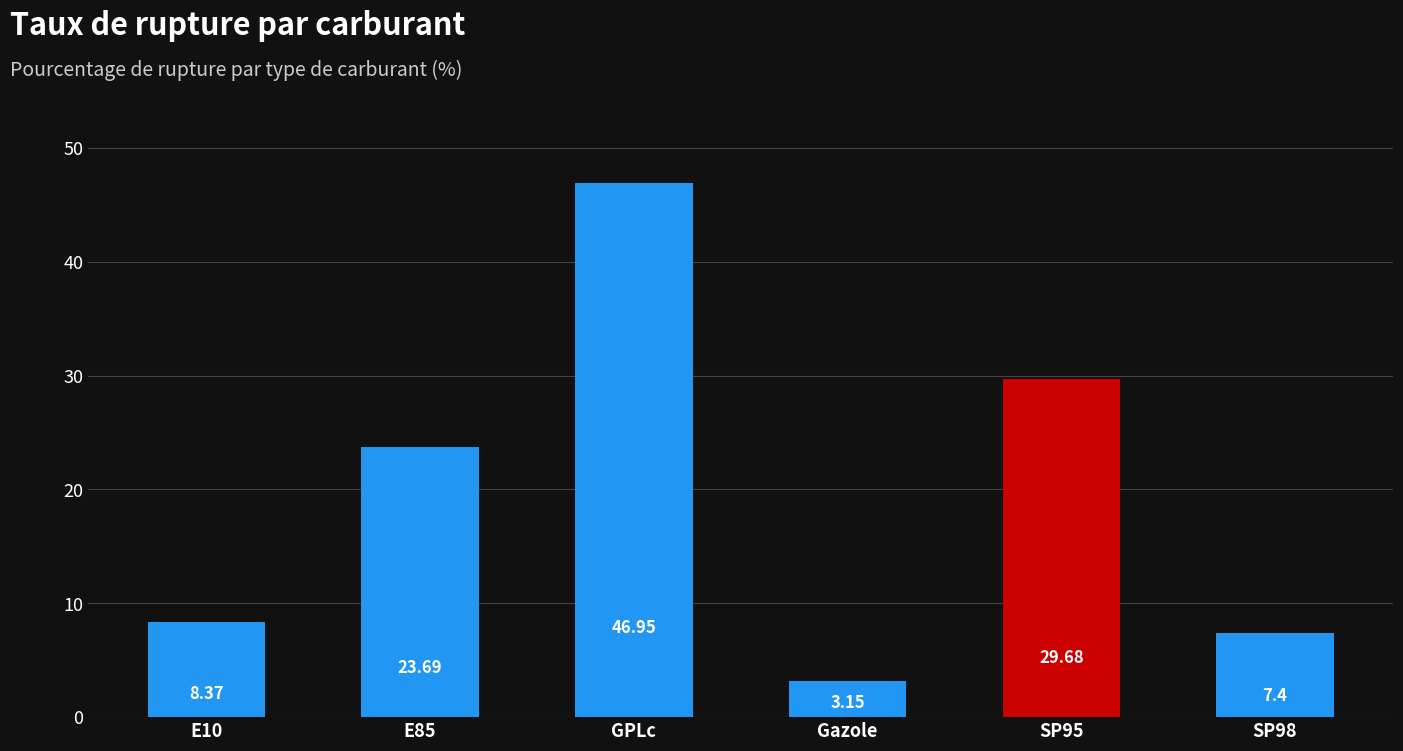

Rank the categories by value from lowest to highest.

Gazole, SP98, E10, E85, SP95, GPLc